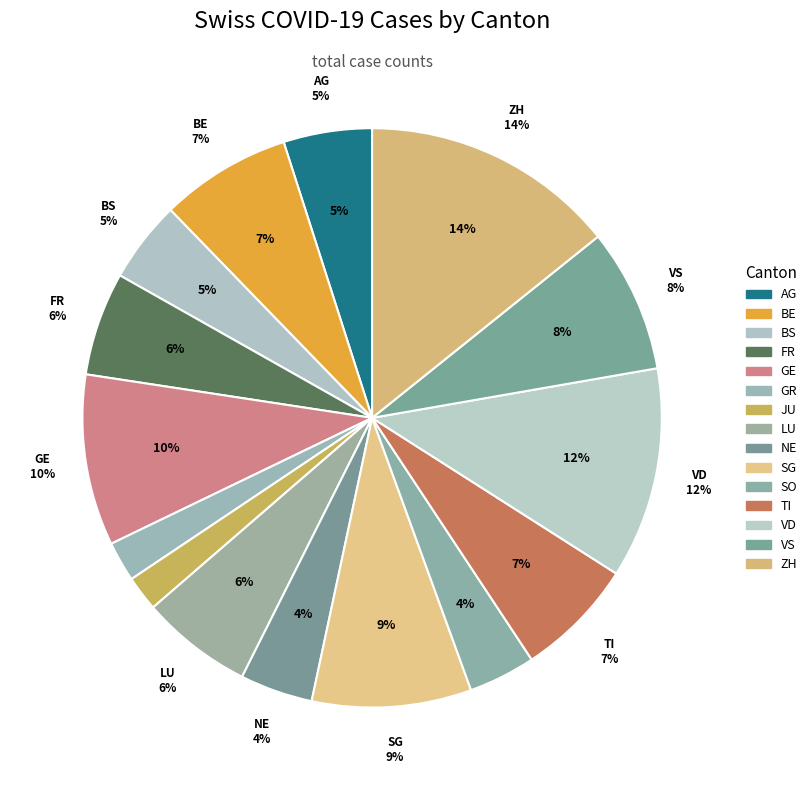

How much of the chart is everything except SO?

96.3%